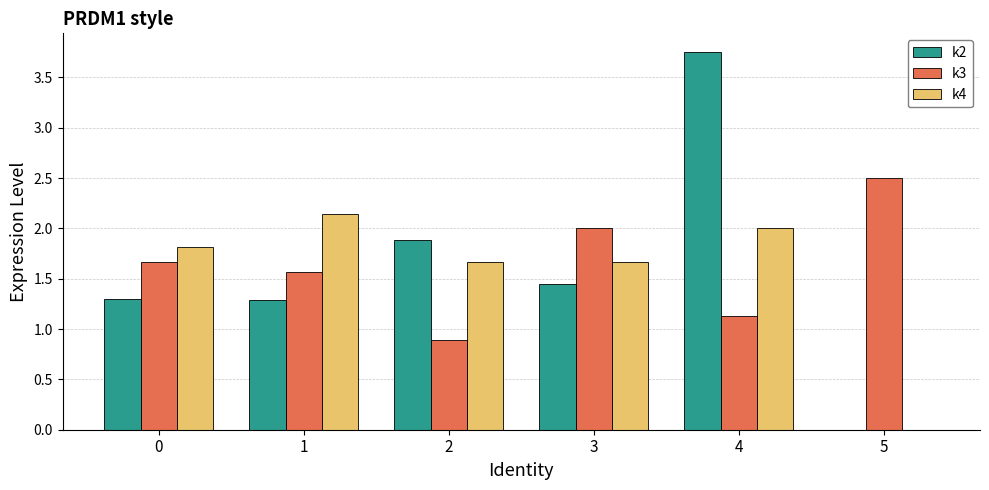

What is the total value across all series at 1?

5.0